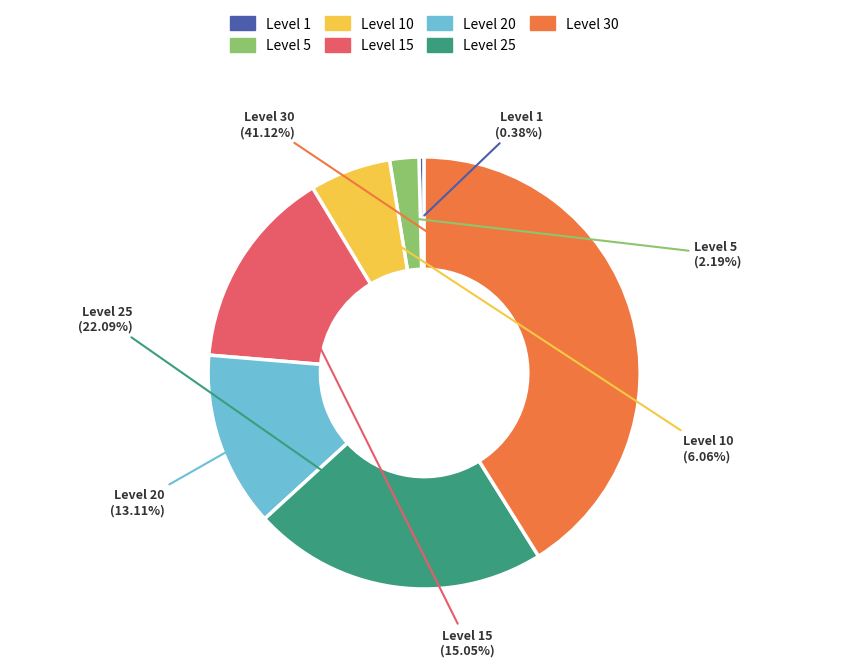

Is there a majority slice in this chart?

No